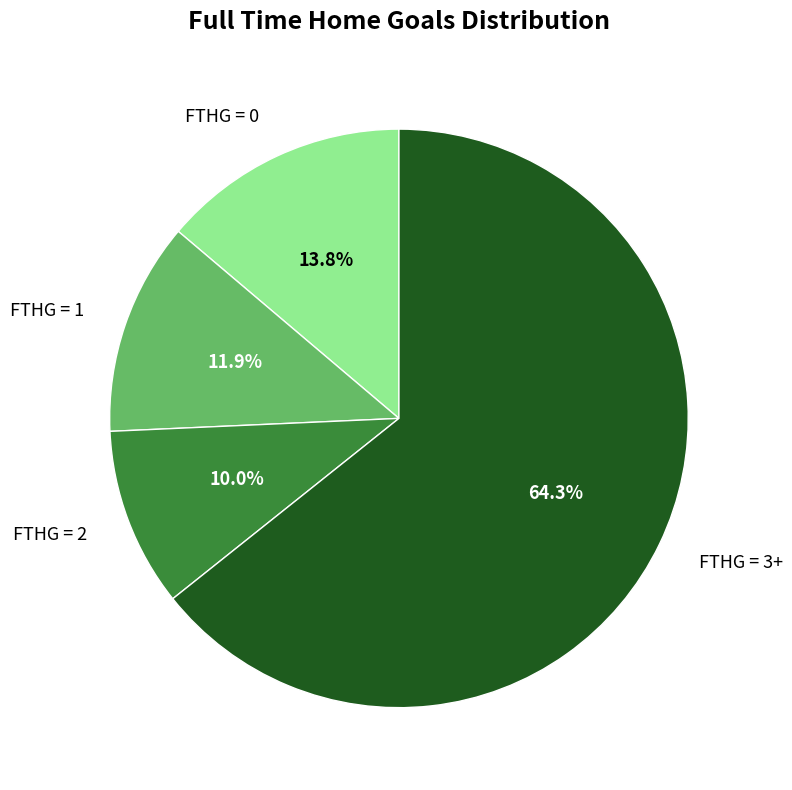

Between FTHG = 2 and FTHG = 1, which is larger?

FTHG = 1